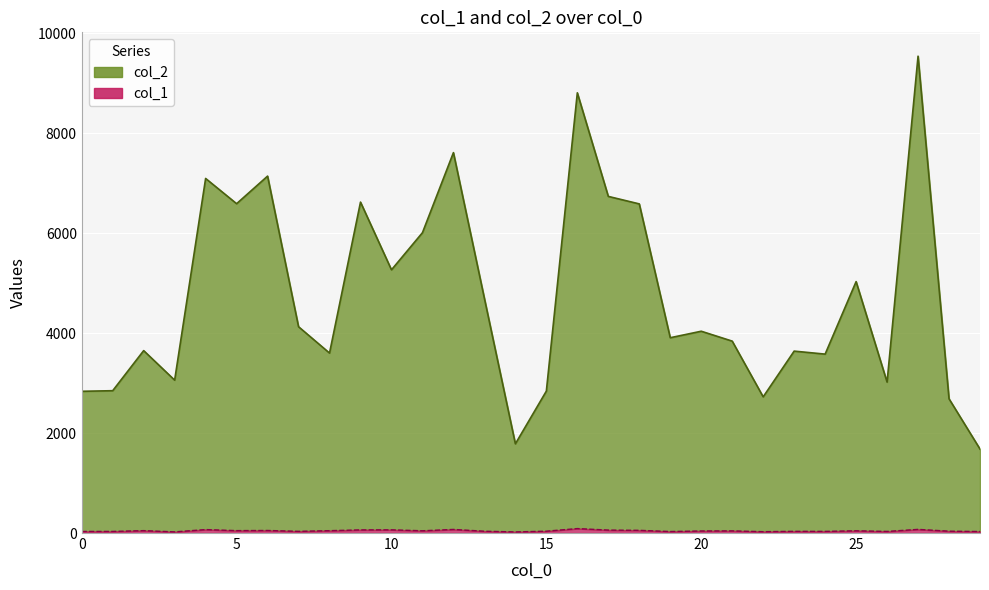

What is the value of the col_2 point at the 16th from the left?

2840